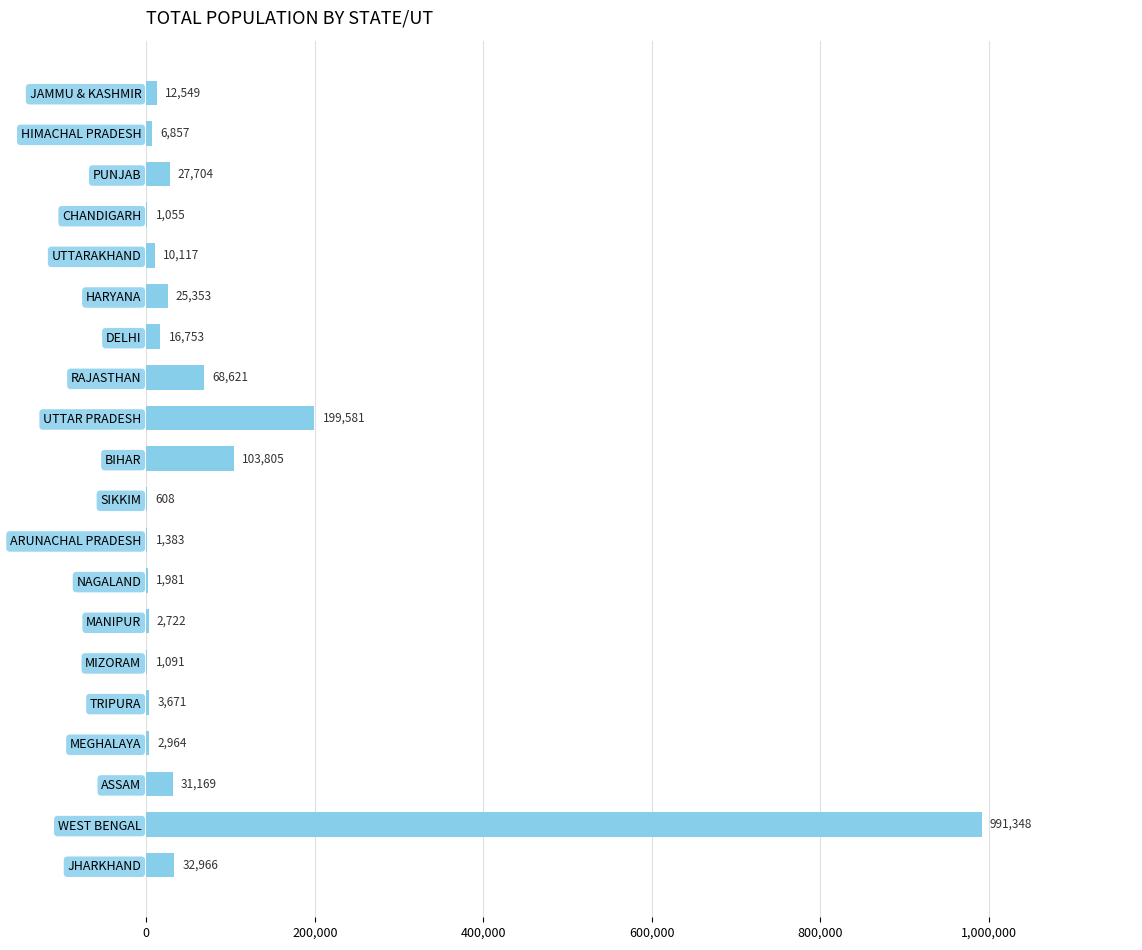

Which has a higher value, PUNJAB or RAJASTHAN?

RAJASTHAN